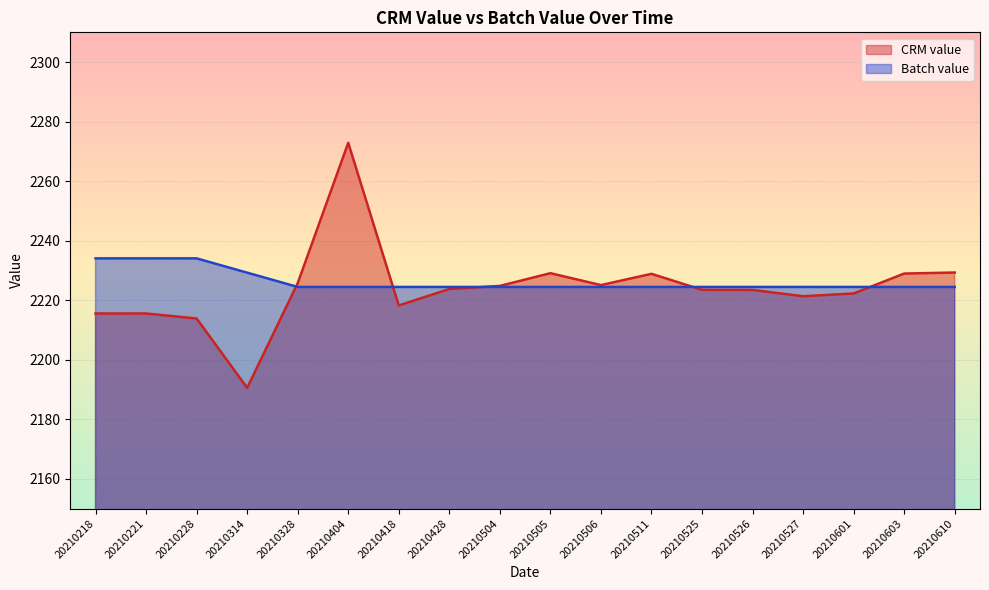

After their last crossing, which series has the higher values: CRM value or Batch value?

CRM value